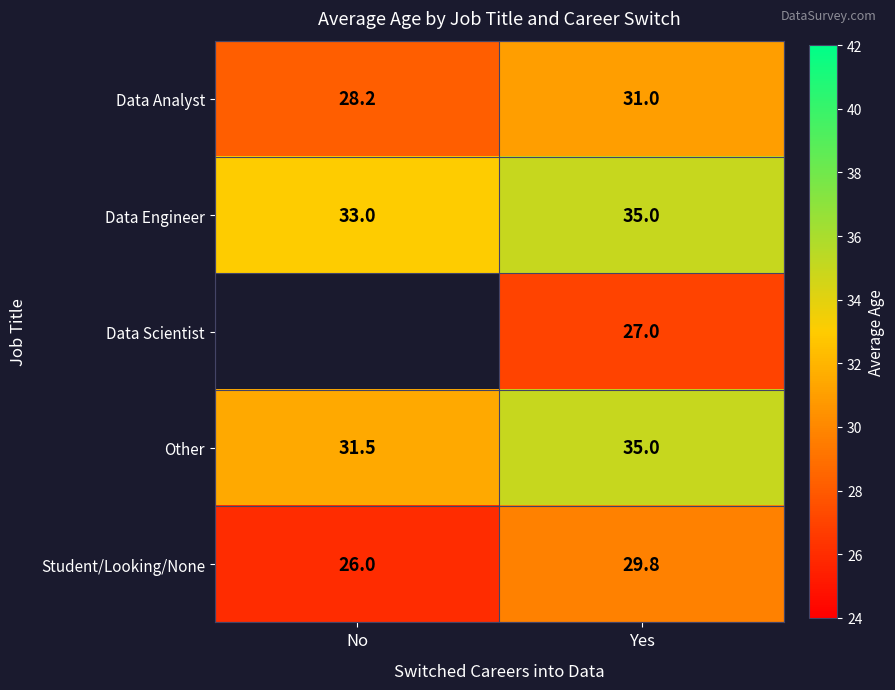

What is the difference between the Data Engineer values at No and Yes?

2.0